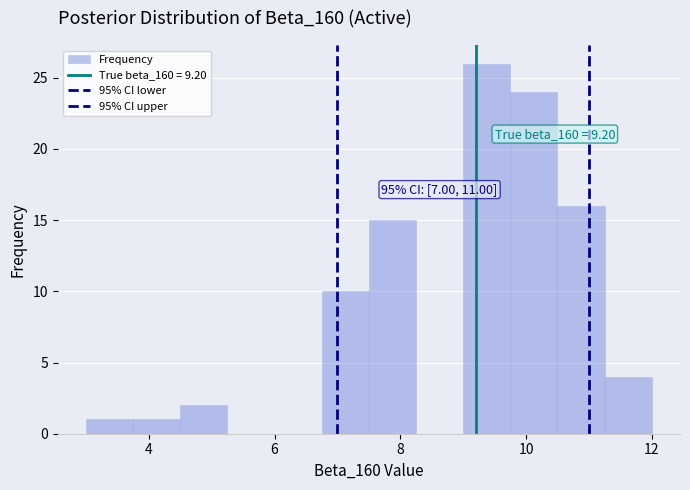

Around what value on the x-axis is the tallest bar? Give the approximate position of its centre, as read against the axis.

9.4